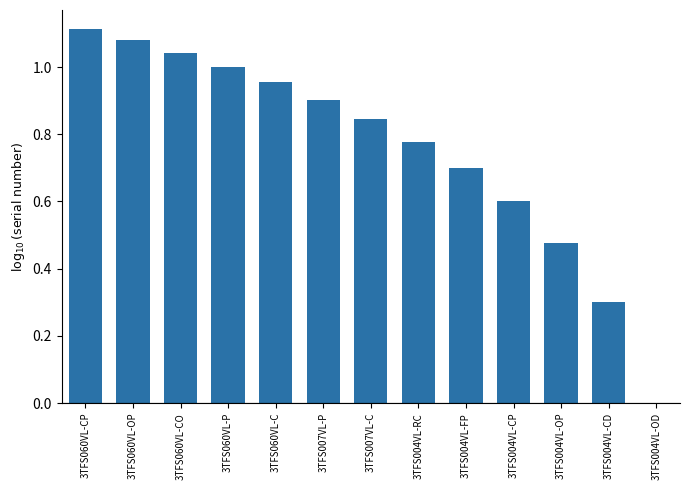

What is the change in value from 3TFS060VL-OP to 3TFS004VL-CP?

-0.5